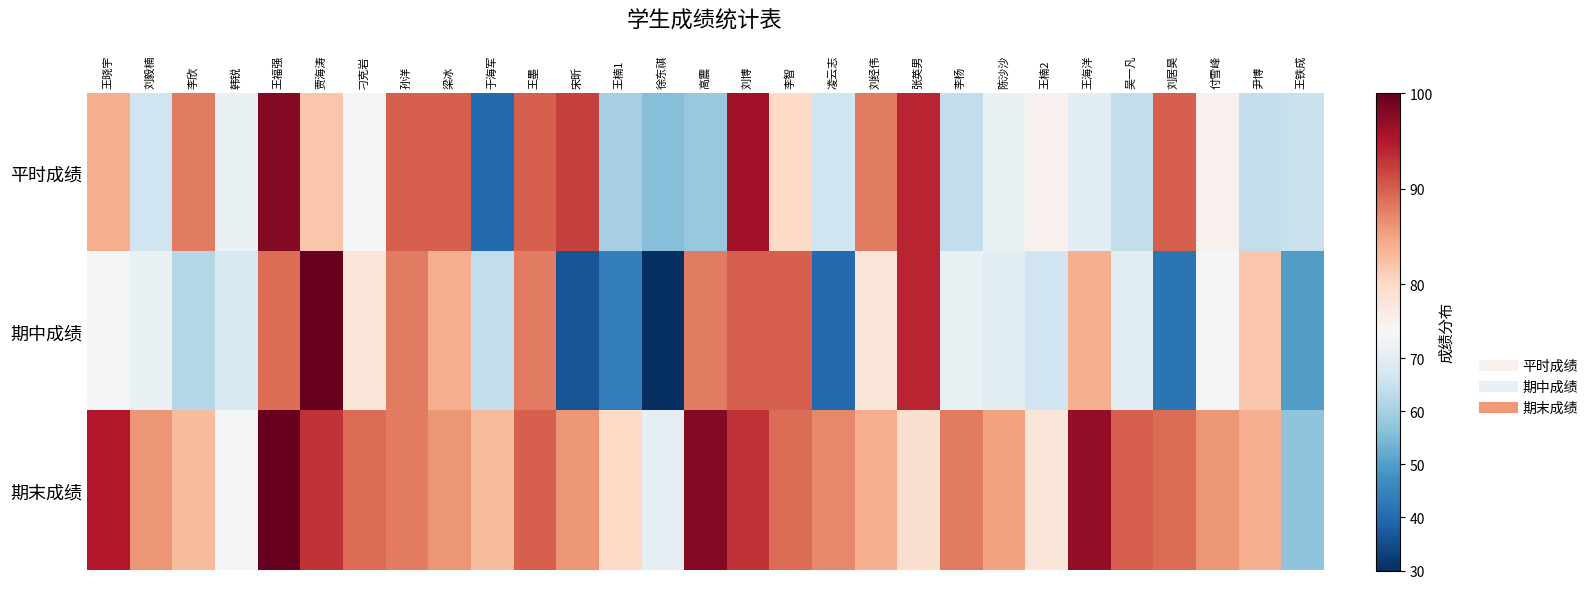

At which category is the sum across all series the highest?

王福强